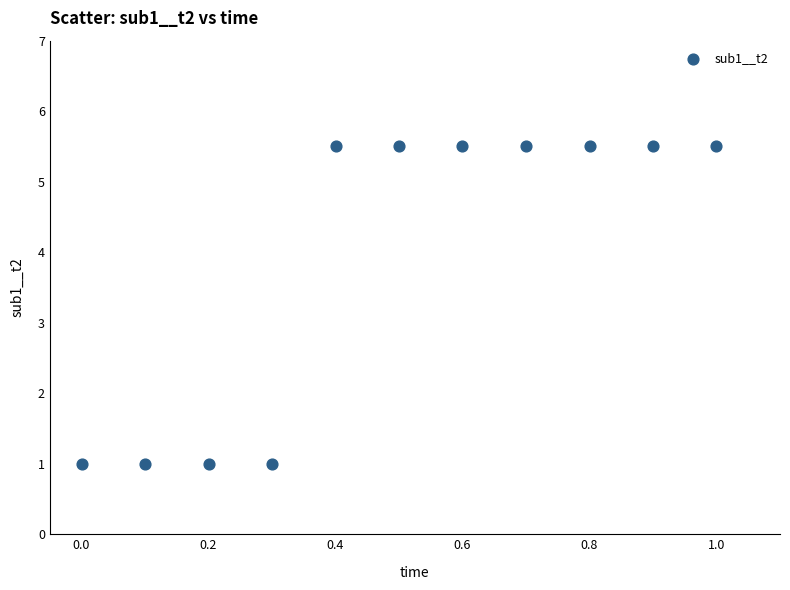

What is the average X value?

0.5